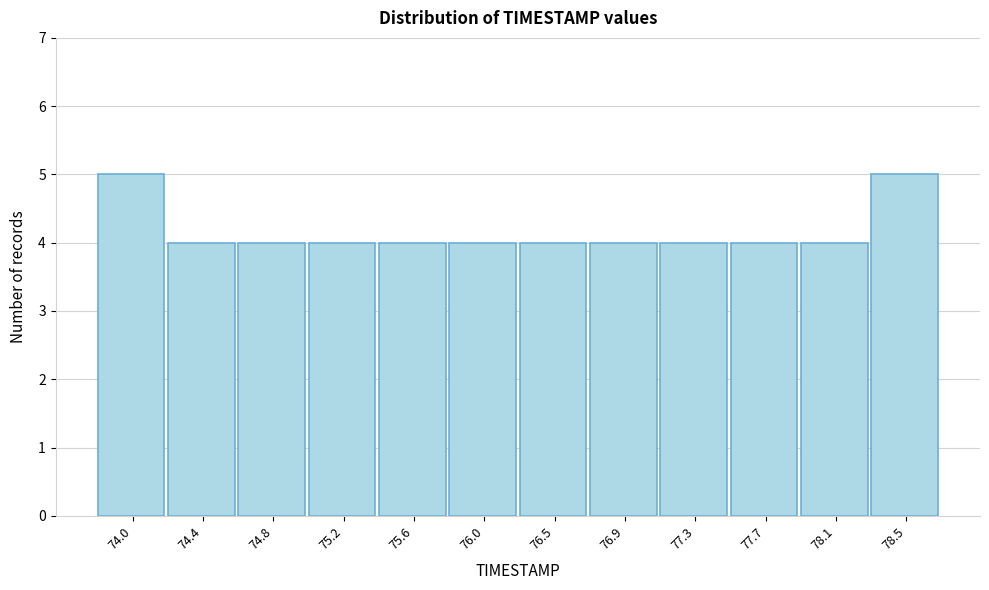

Reading left to right, what are all the values shown in this chart?

74.0=5	74.4=4	74.8=4	75.2=4	75.6=4	76.0=4	76.5=4	76.9=4	77.3=4	77.7=4	78.1=4	78.5=5